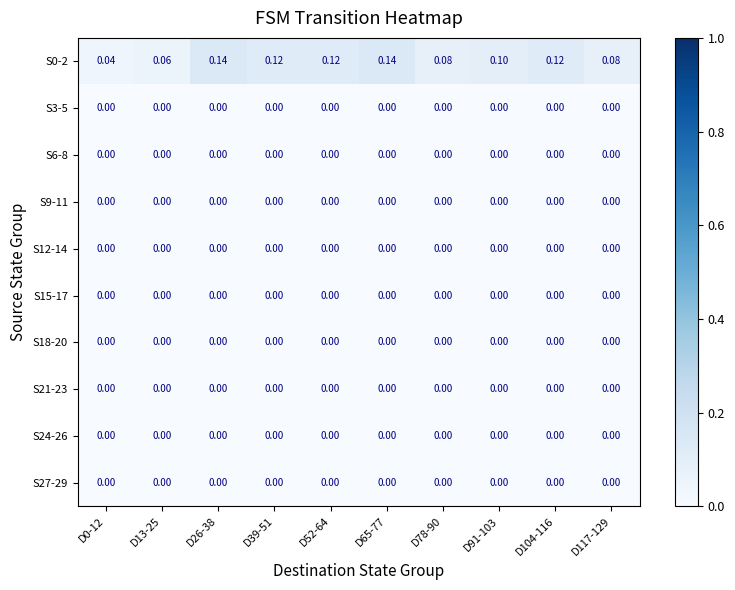

Is the value of S0-2 at D26-38 greater than the value of S24-26 at D117-129?

Yes